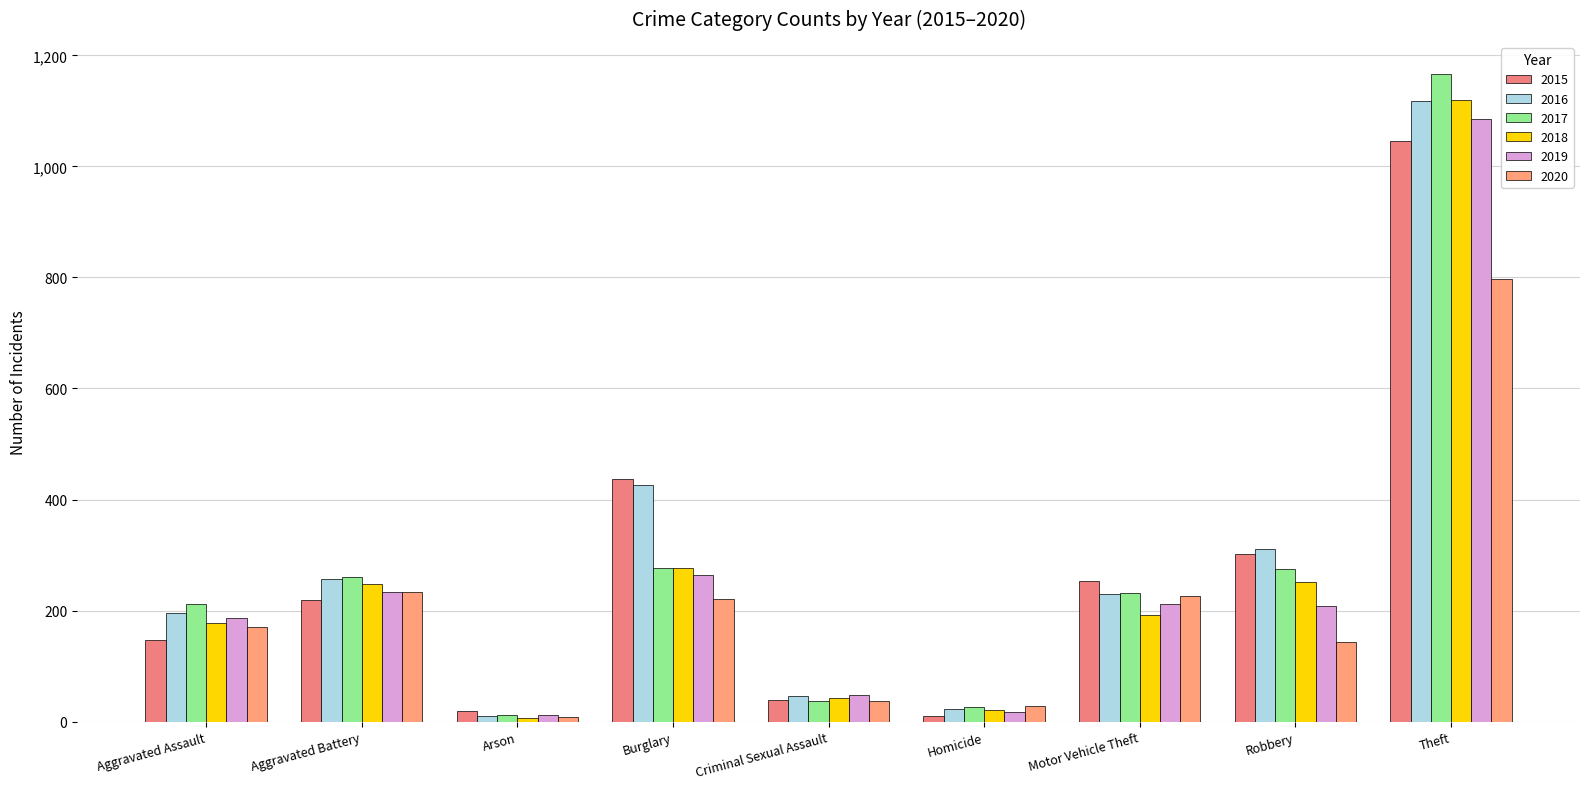

The value of 2015 at Theft is 1046. True or false?

True